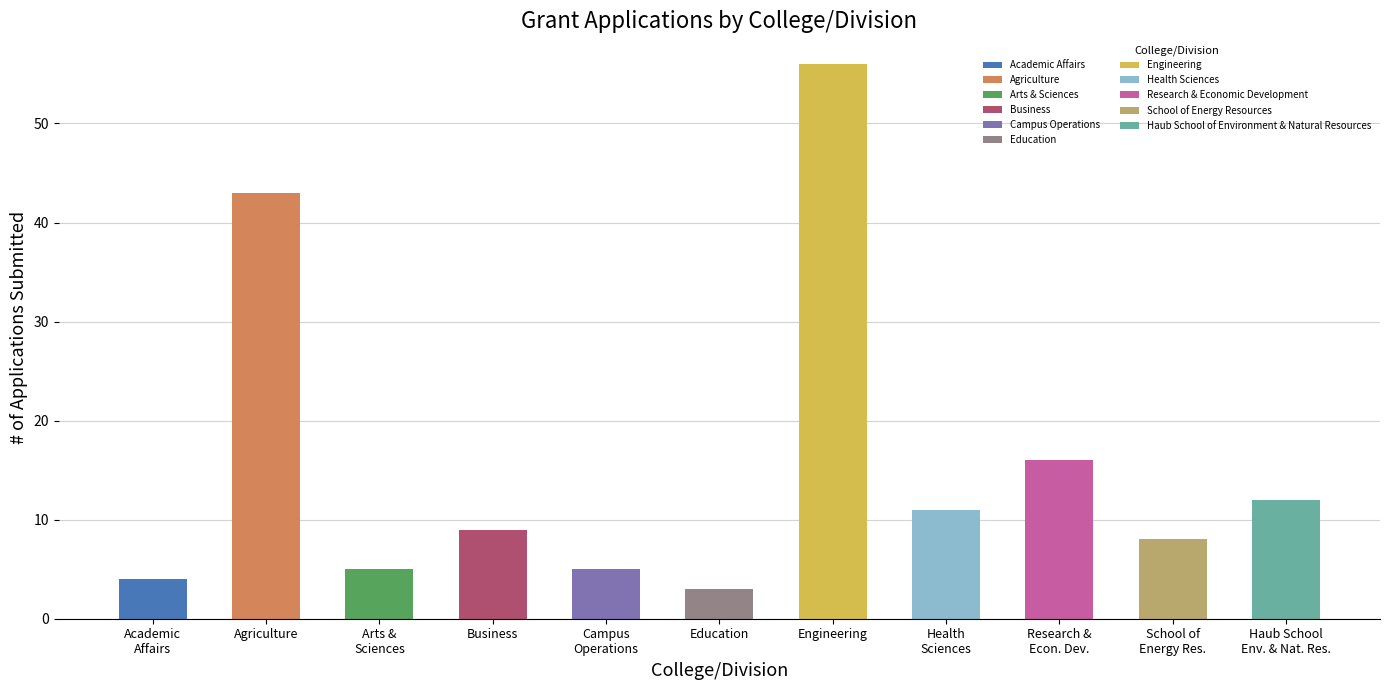

Which series has the widest spread of values?

# of applications submitted